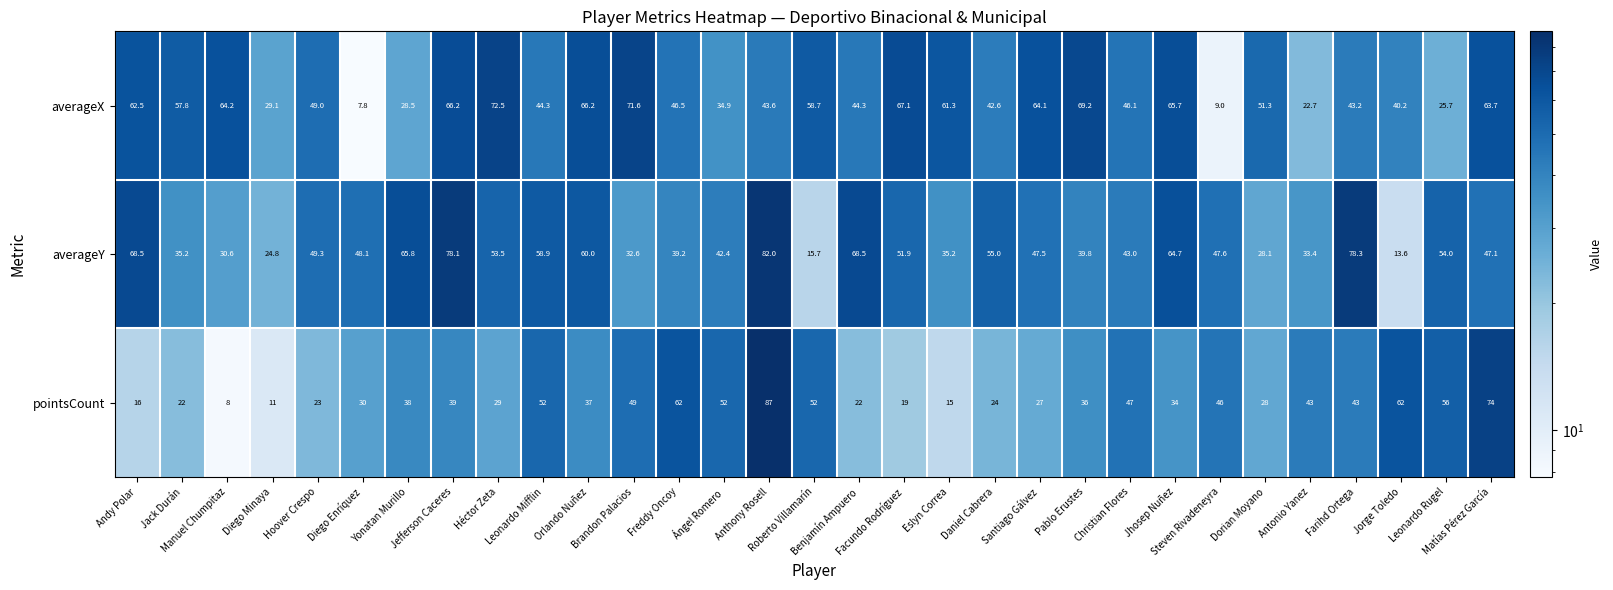

How many categories are shown in the chart?

31